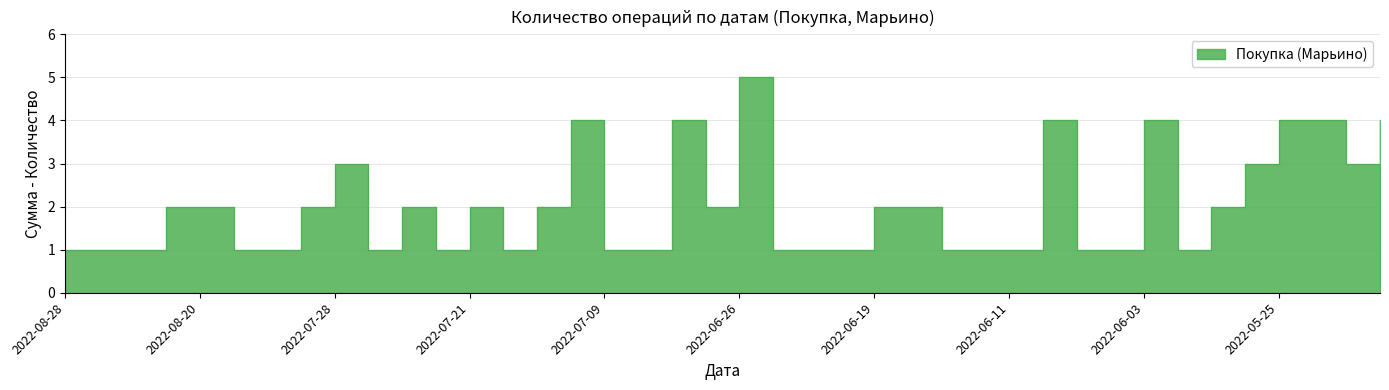

Reading left to right, extract all data points from this chart.

2022-08-28=1	2022-08-26=1	2022-08-25=1	2022-08-23=2	2022-08-20=2	2022-08-09=1	2022-08-08=1	2022-08-06=2	2022-07-28=3	2022-07-27=1	2022-07-25=2	2022-07-23=1	2022-07-21=2	2022-07-18=1	2022-07-11=2	2022-07-10=4	2022-07-09=1	2022-07-06=1	2022-07-04=4	2022-06-27=2	2022-06-26=5	2022-06-22=1	2022-06-21=1	2022-06-20=1	2022-06-19=2	2022-06-18=2	2022-06-15=1	2022-06-13=1	2022-06-11=1	2022-06-09=4	2022-06-08=1	2022-06-07=1	2022-06-03=4	2022-06-02=1	2022-05-28=2	2022-05-26=3	2022-05-25=4	2022-05-24=4	2022-05-23=3	2022-05-22=4